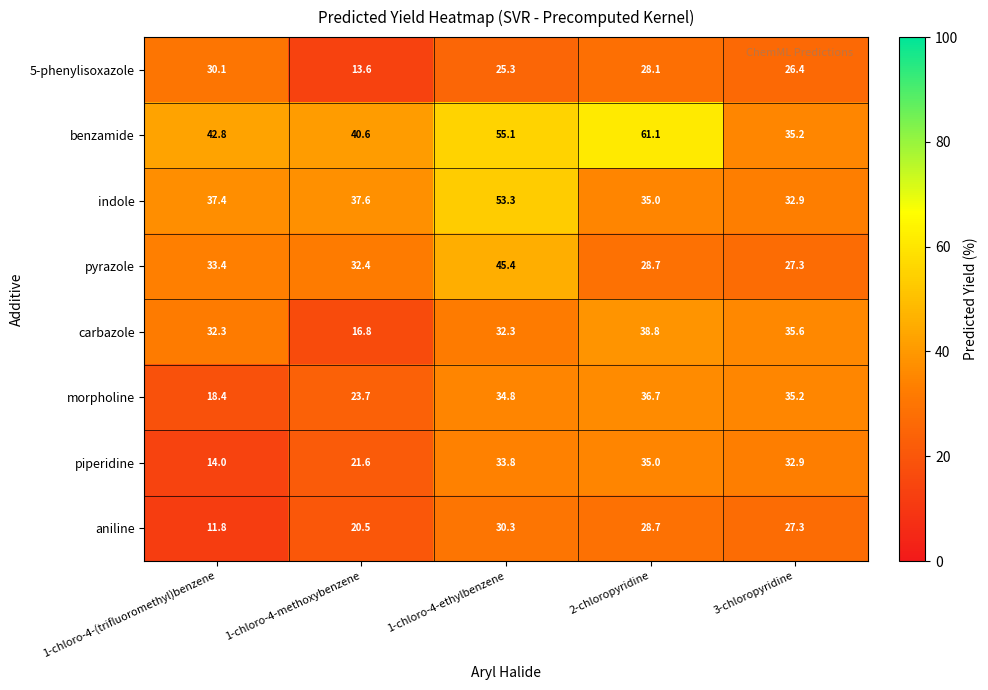

Which series has the widest spread of values?

benzamide